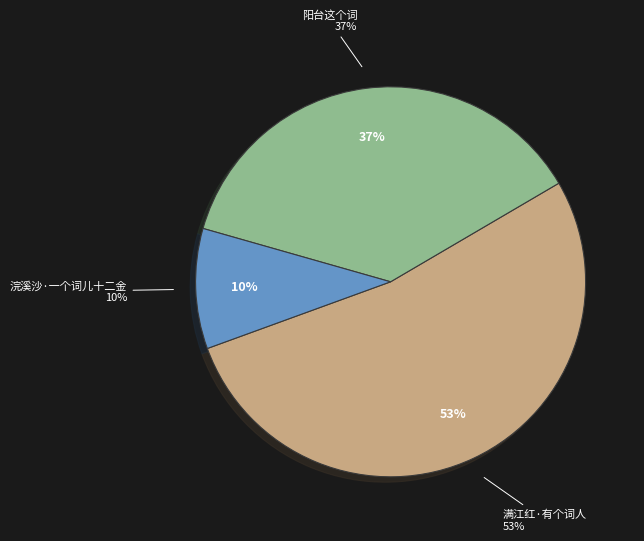

Which category accounts for the majority?

满江红·有个词人